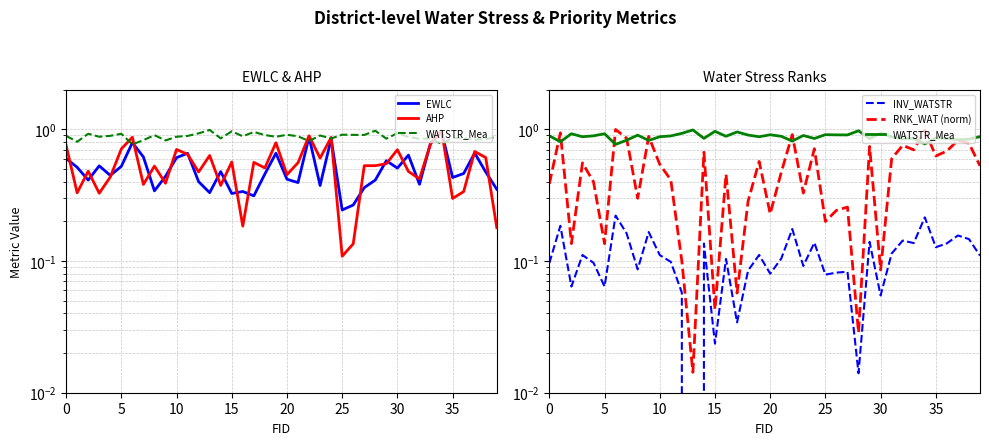

Is the value of INV_WATSTR at 30 greater than the value of WATSTR_Mea at 35?

No